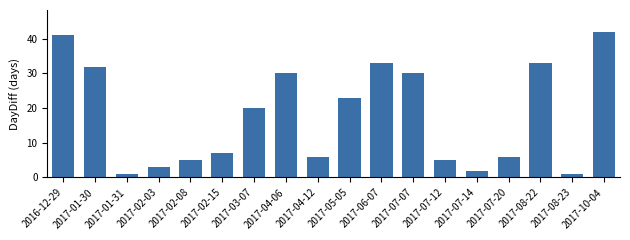

What is the difference between the second highest and second lowest values?

40